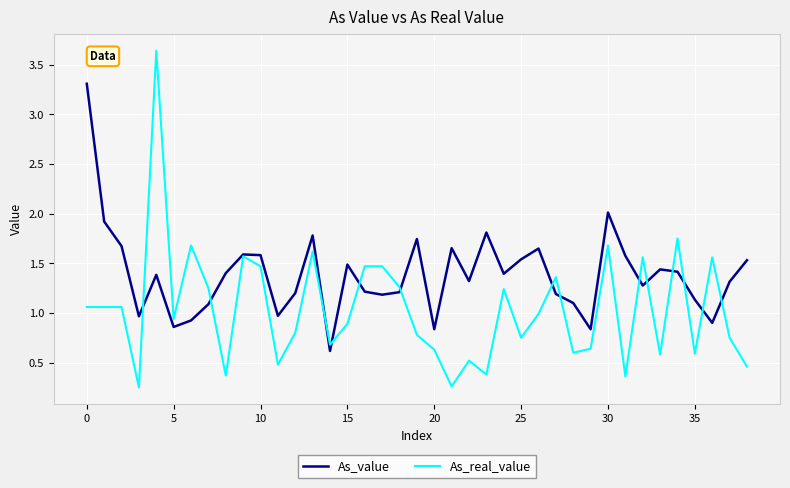

Rank the series by their maximum value, from highest to lowest.

As_real_value, As_value